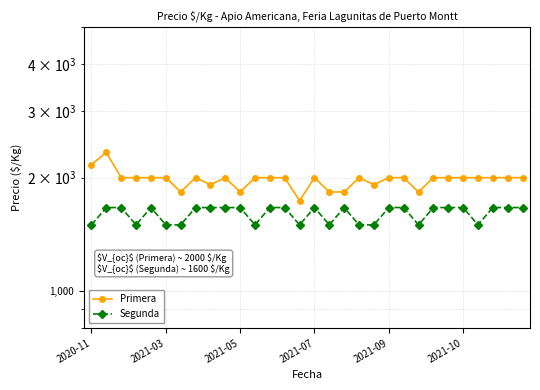

How many interior local valleys does the Primera series have?

6